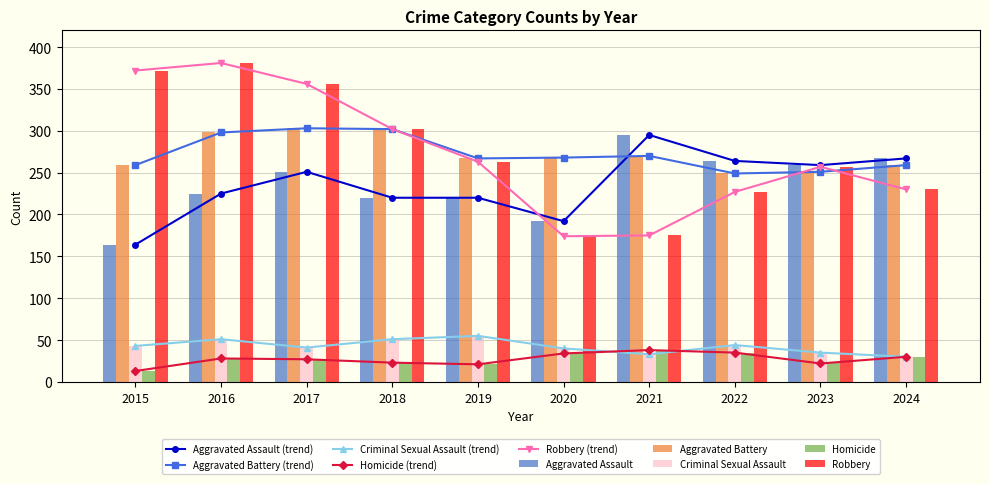

What is the difference between the Homicide values at 2016 and 2022?

7